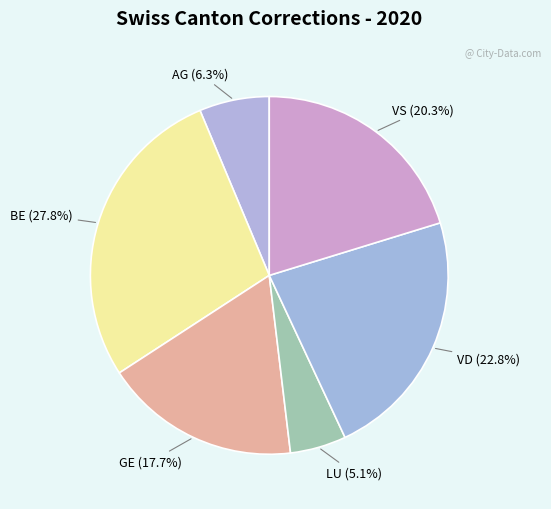

What is the largest slice in the pie chart?

BE